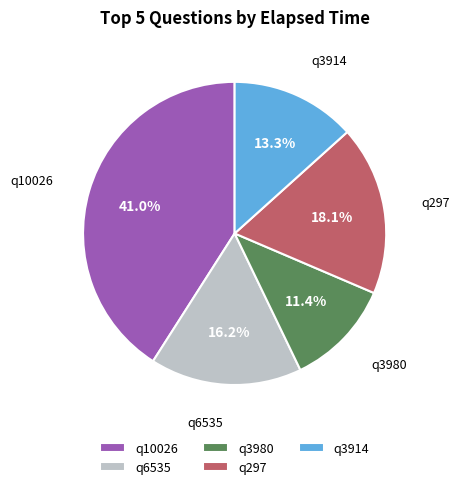

Which has a higher value, q6535 or q297?

q297